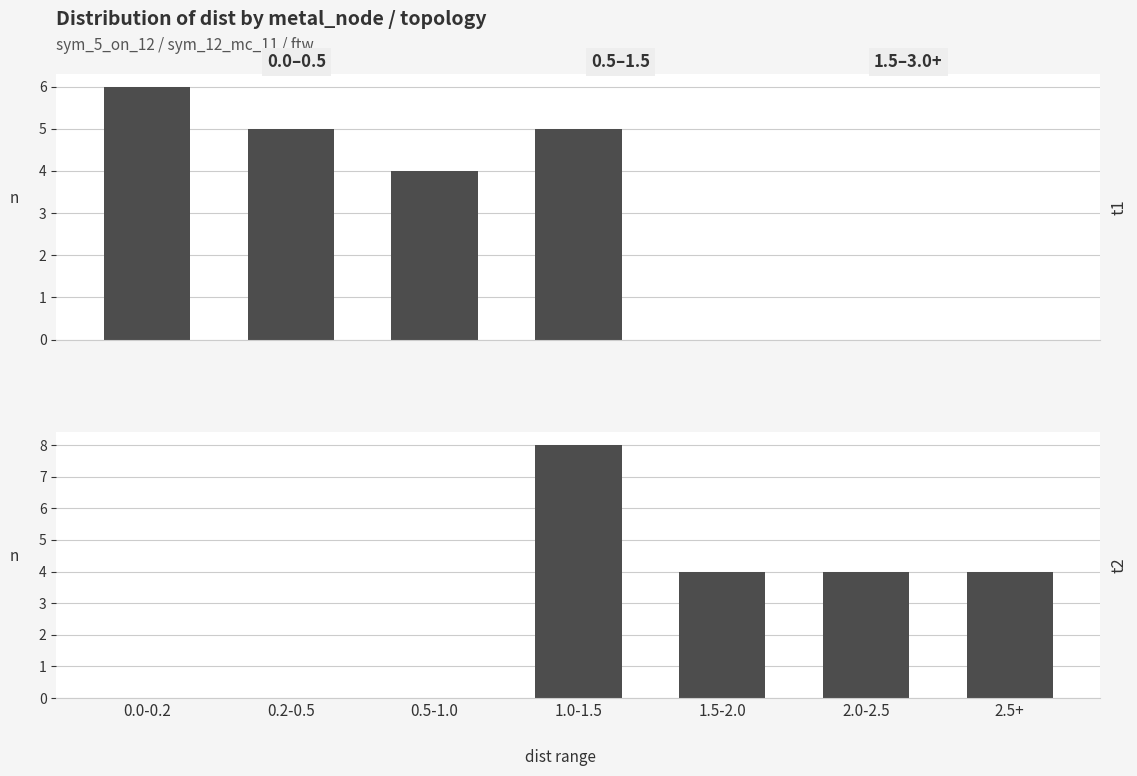

Does the chart contain stacked bars?

No